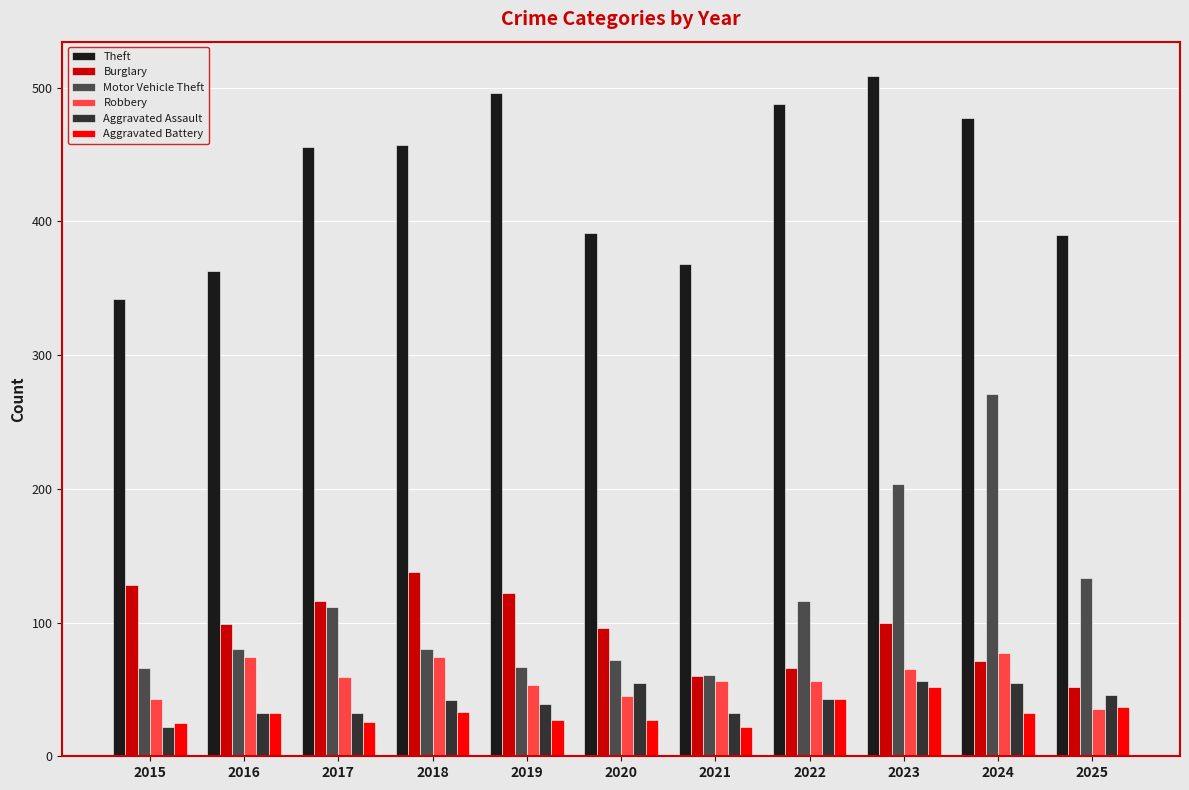

Between 2015 and 2023, which series saw the biggest shift?

Theft